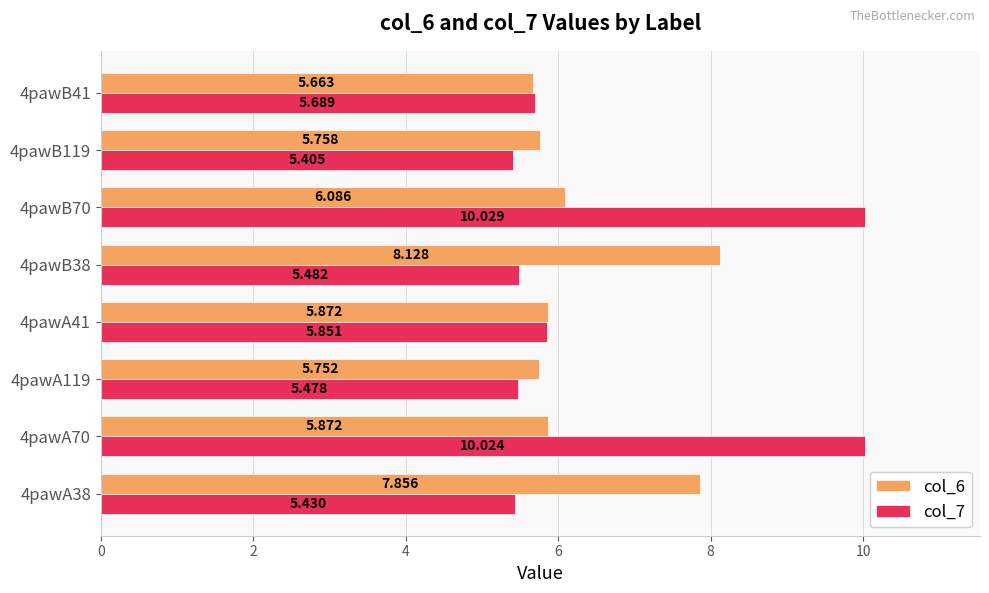

Reading left to right, list all the values displayed in this chart.

col_6: 7.9	5.9	5.8	5.9	8.1	6.1	5.8	5.7
col_7: 5.4	10.0	5.5	5.9	5.5	10.0	5.4	5.7